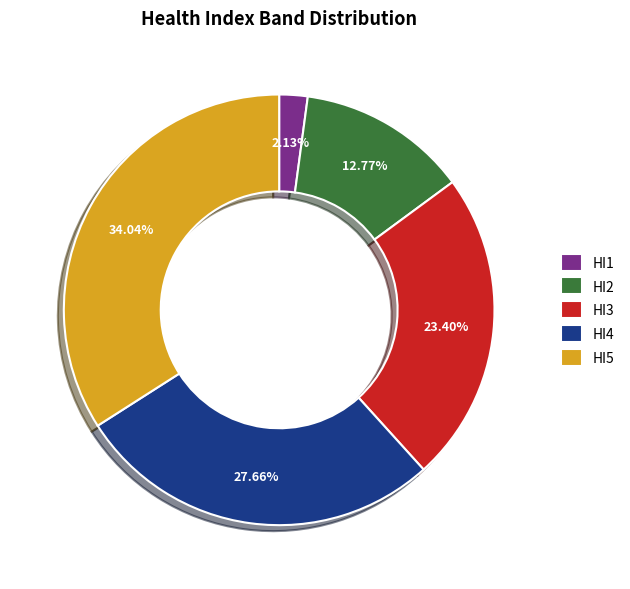

Is there any slice that represents more than half of the pie?

No